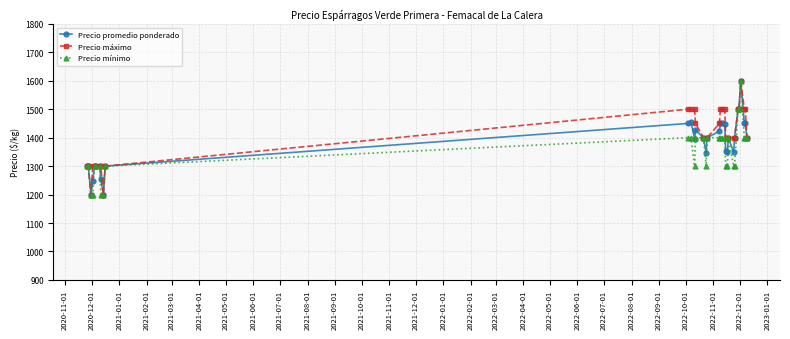

True or false: Precio mínimo and Precio máximo cross at least once.

False